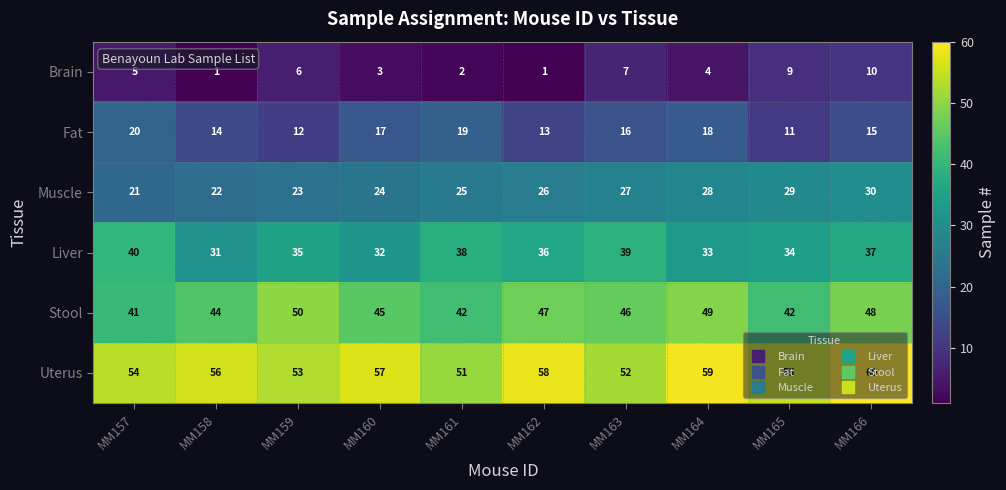

Rank the series at MM158 from lowest to highest value.

Brain, Fat, Muscle, Liver, Stool, Uterus